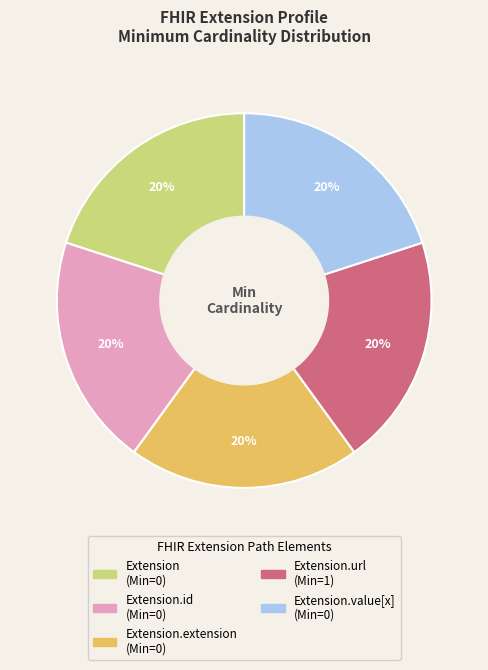

Does any single category account for the majority?

No